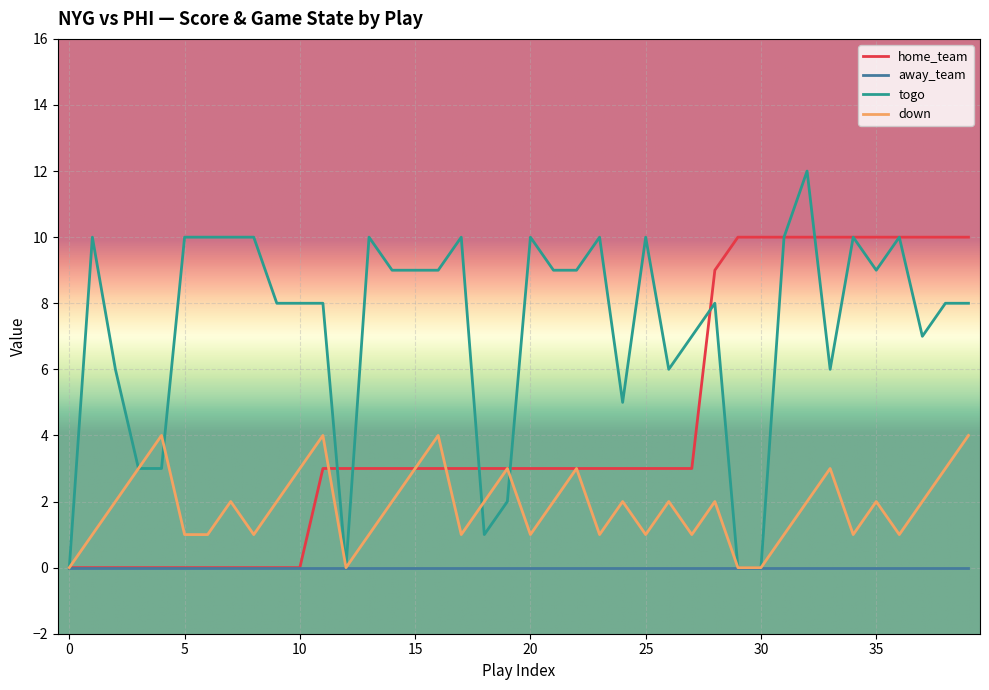

What is the difference between the maximum and minimum values in the down series?

4